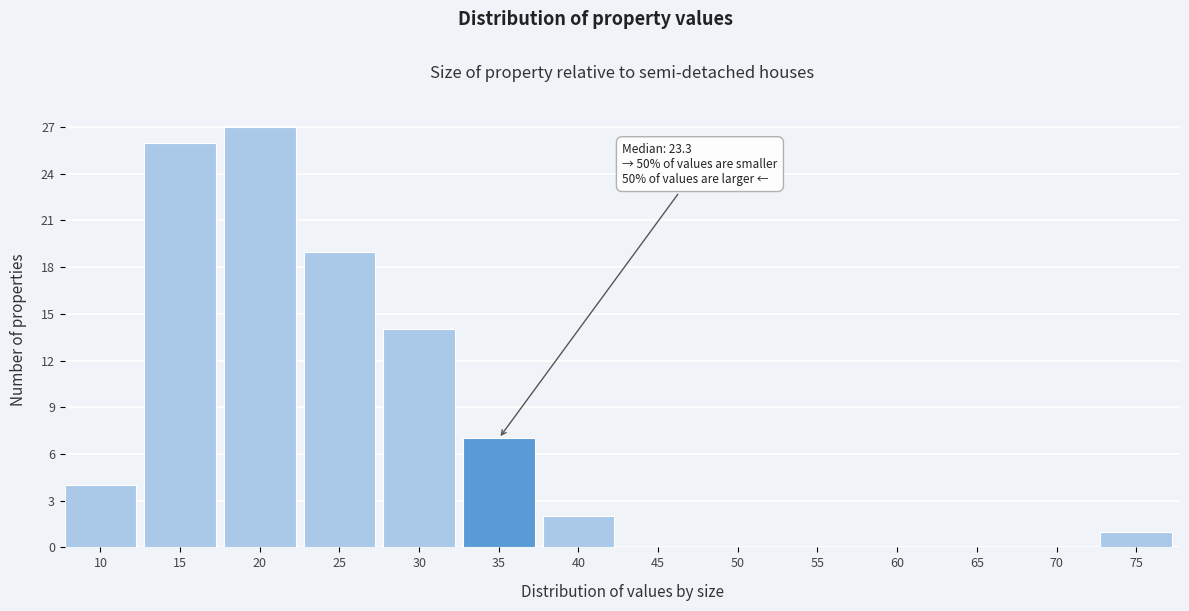

Reading left to right, list all the values displayed in this chart.

10=4	15=26	20=27	25=19	30=14	35=7	40=2	45=0	50=0	55=0	60=0	65=0	70=0	75=1